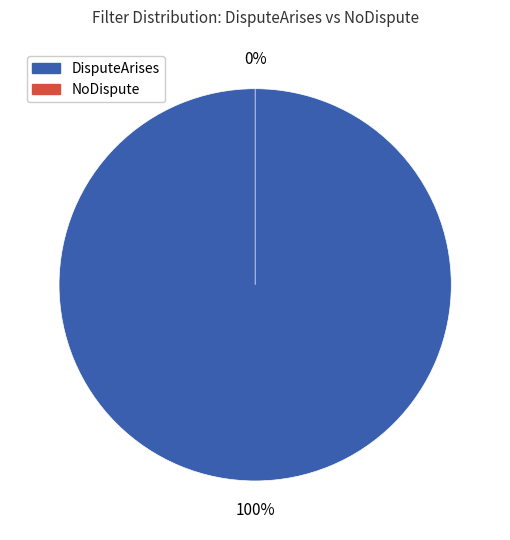

To the nearest percent, what is the difference between the NoDispute and DisputeArises slice percentages?

100%